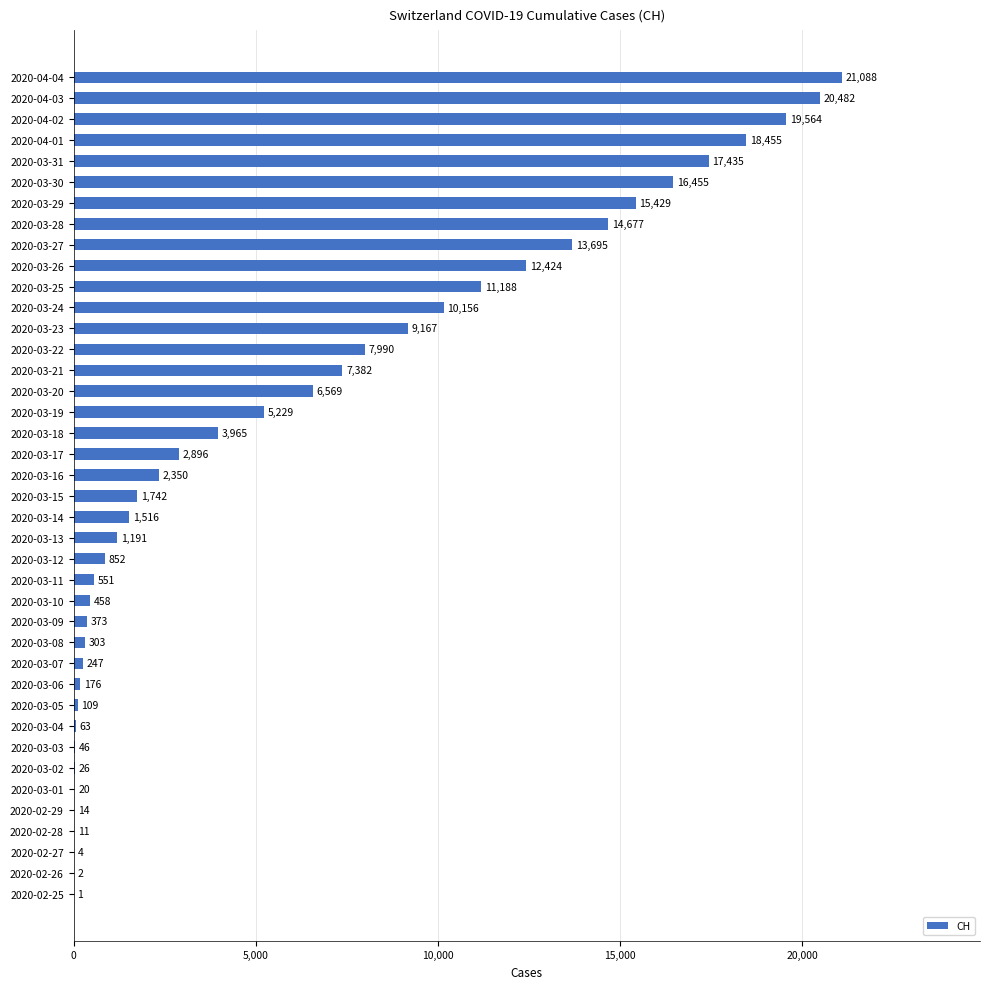

What is the greatest value displayed?

21088